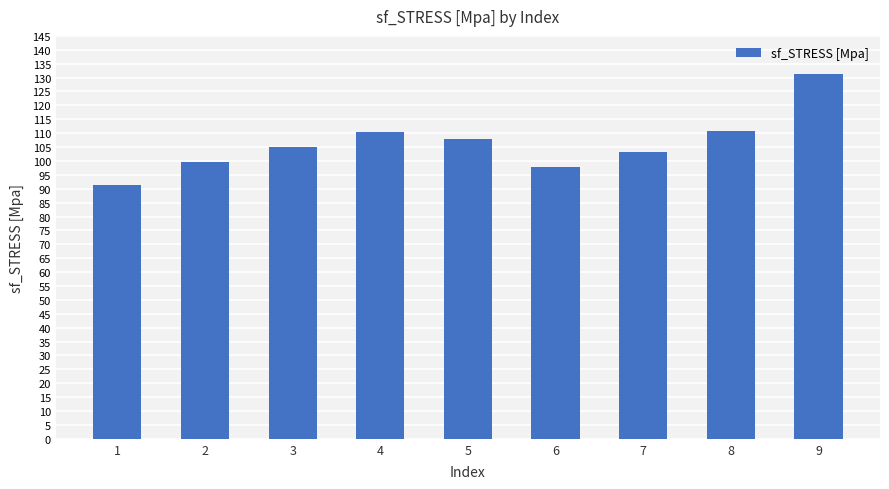

Is it true that the value at 3 is 23.1?

False